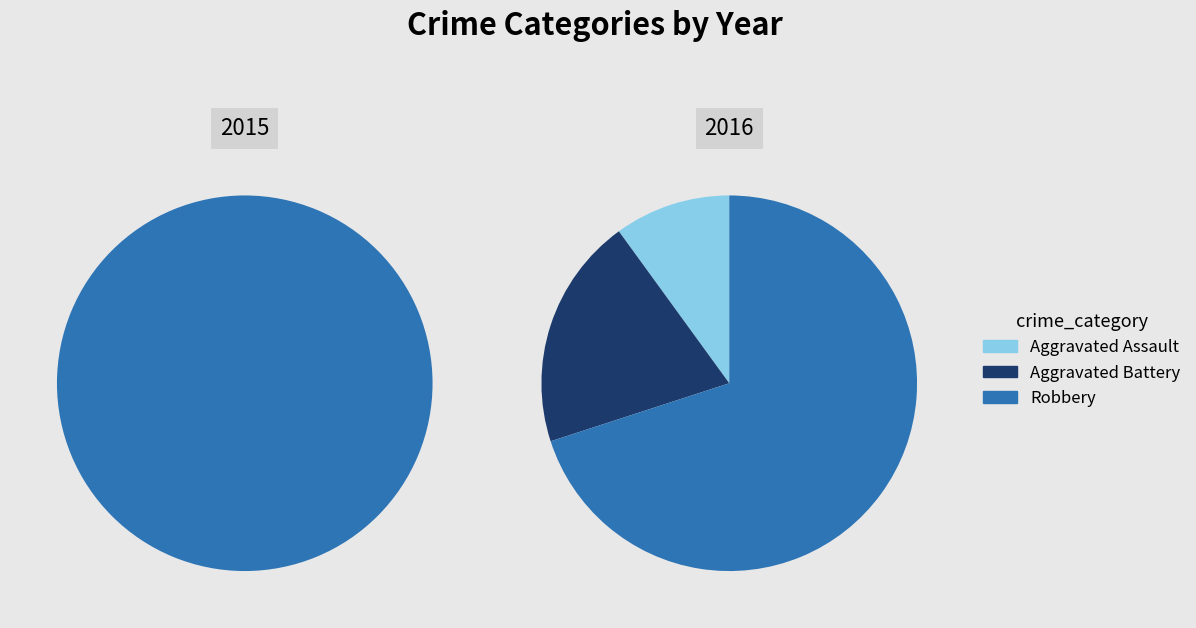

True or false: Robbery accounts for 82% of the total.

False